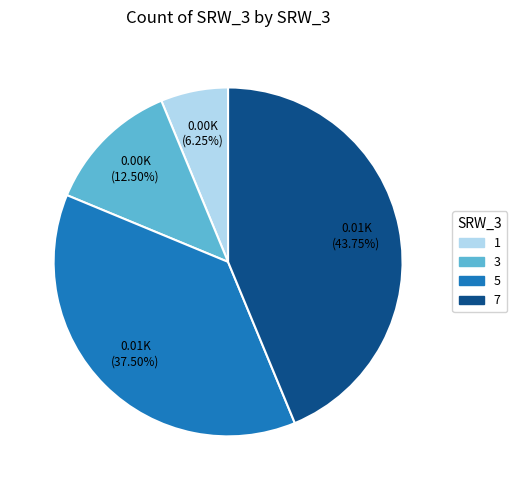

Does 7 account for over 50% of the chart?

No